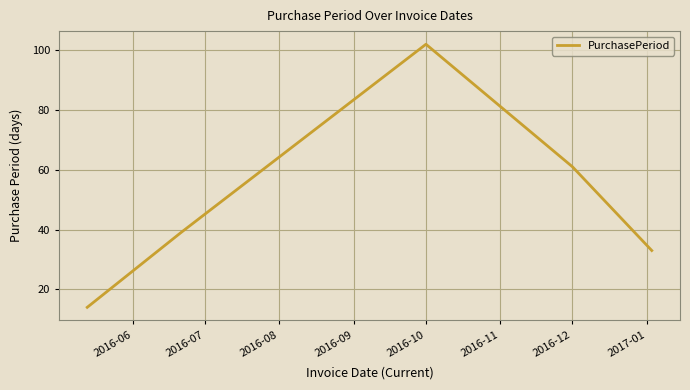

What is the sum of all values?

249